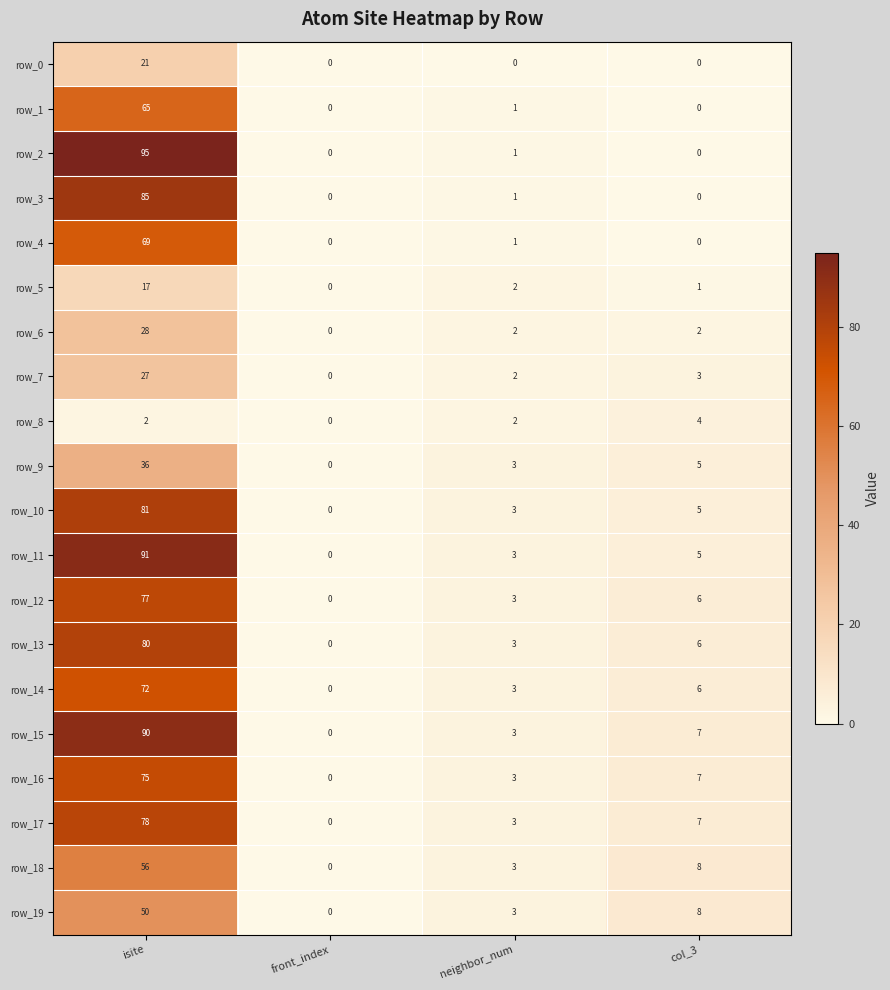

What is the difference between the row_10 values at front_index and col_3?

5